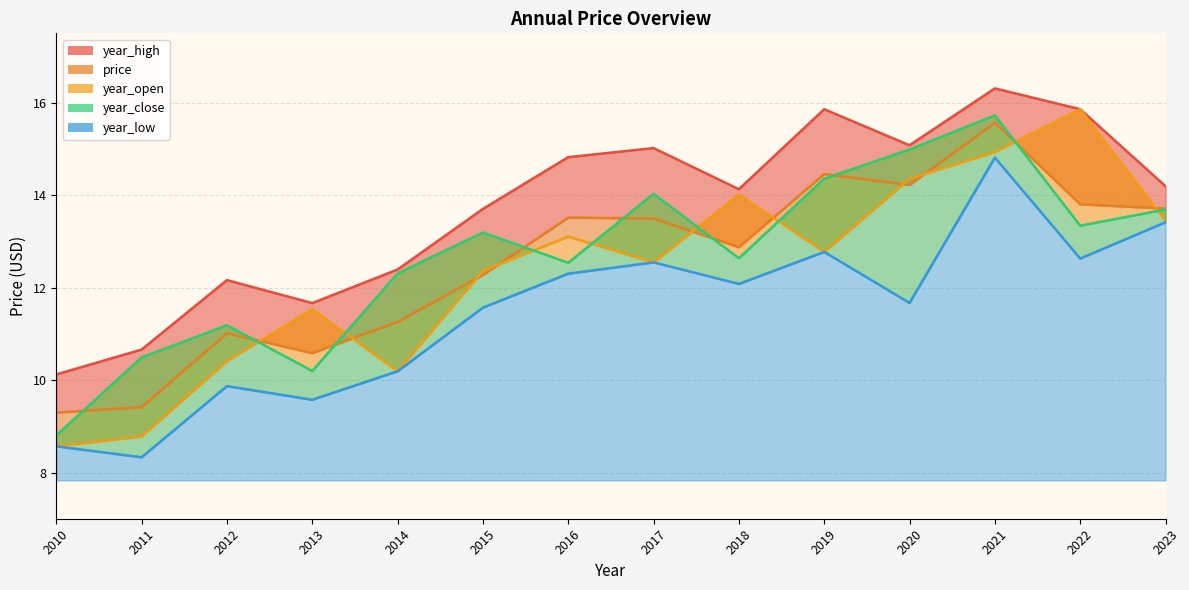

At how many categories does at least one series exceed 14?

8